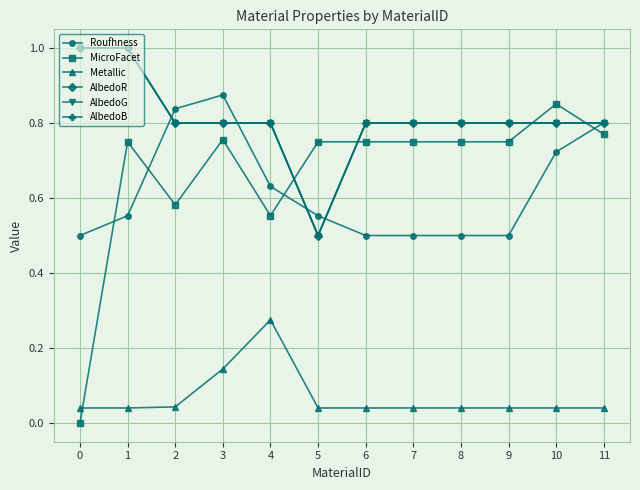

What are all the series names shown in the legend?

Roufhness, MicroFacet, Metallic, AlbedoR, AlbedoG, AlbedoB